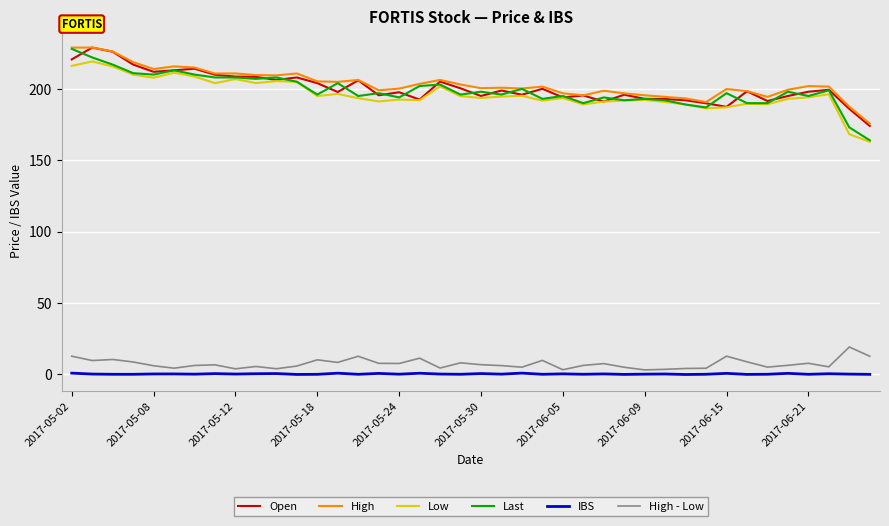

True or false: Low and High - Low intersect in this chart.

False